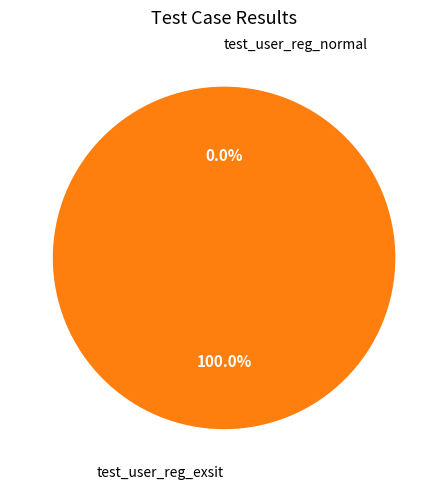

Count the number of slices in the pie.

2